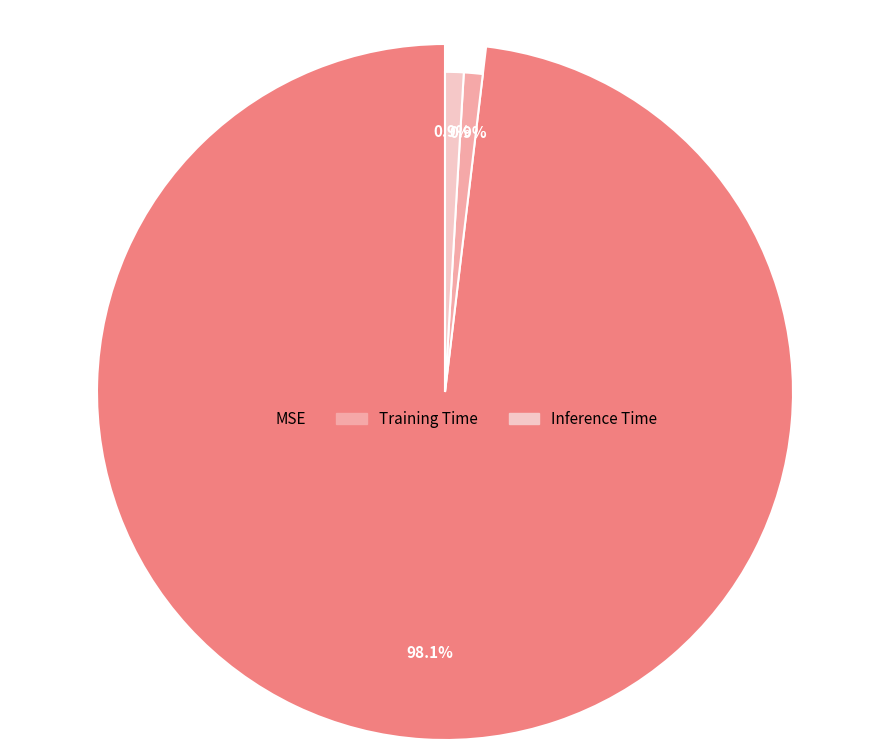

What is the change in value from MSE to Inference Time?

-0.3